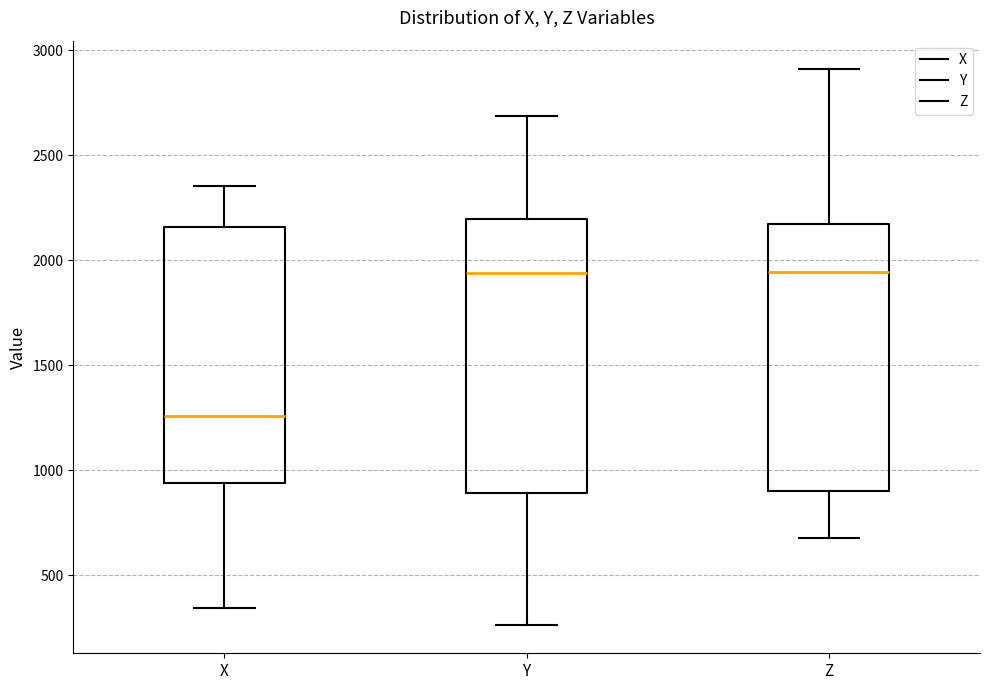

Reading left to right, read every box against the y-axis: the position of its median line, the range the box covers, and the ends of its whiskers. The values are not printed on the chart, so give them approximately, as read against the axis.

X: median 1250, box 950 to 2150, whiskers 350 to 2350
Y: median 1950, box 900 to 2200, whiskers 250 to 2700
Z: median 1950, box 900 to 2150, whiskers 700 to 2900